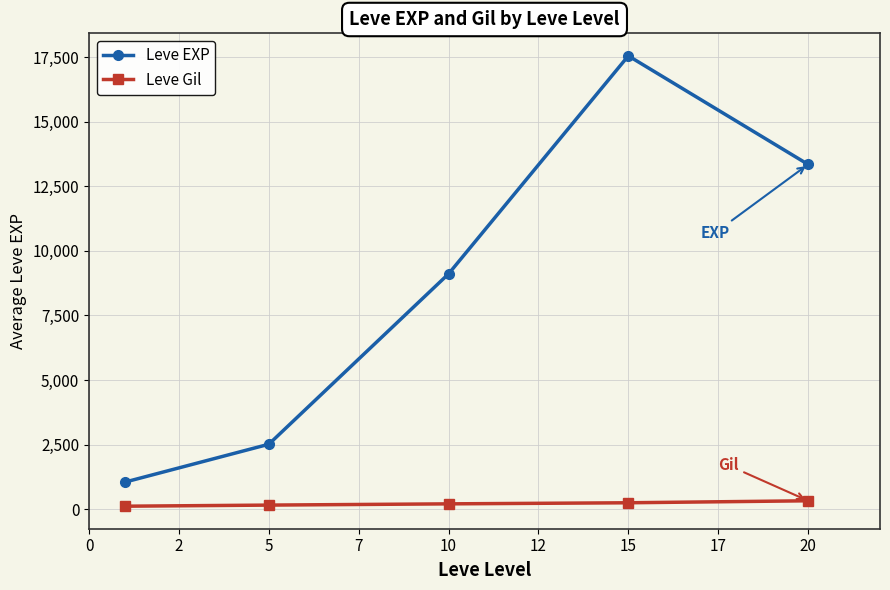

True or false: Leve Gil and Leve EXP intersect in this chart.

False